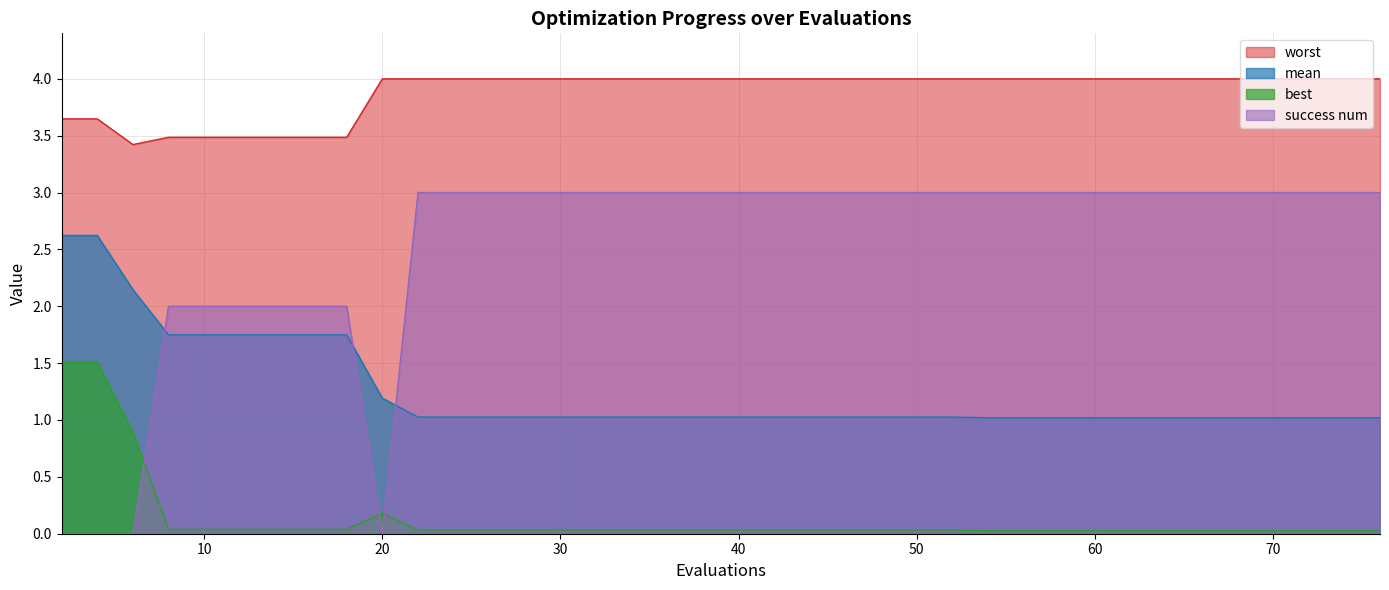

Reading left to right, what are all the values shown in this chart?

mean: 2.6	2.6	2.1	1.7	1.7	1.7	1.7	1.7	1.7	1.2	1.0	1.0	1.0	1.0	1.0	1.0	1.0	1.0	1.0	1.0	1.0	1.0	1.0	1.0	1.0	1.0	1.0	1.0	1.0	1.0	1.0	1.0	1.0	1.0	1.0	1.0	1.0	1.0	1.0	1.0
best: 1.5	1.5	0.9	0.0	0.0	0.0	0.0	0.0	0.0	0.2	0.0	0.0	0.0	0.0	0.0	0.0	0.0	0.0	0.0	0.0	0.0	0.0	0.0	0.0	0.0	0.0	0.0	0.0	0.0	0.0	0.0	0.0	0.0	0.0	0.0	0.0	0.0	0.0	0.0	0.0
worst: 3.6	3.6	3.4	3.5	3.5	3.5	3.5	3.5	3.5	4.0	4.0	4.0	4.0	4.0	4.0	4.0	4.0	4.0	4.0	4.0	4.0	4.0	4.0	4.0	4.0	4.0	4.0	4.0	4.0	4.0	4.0	4.0	4.0	4.0	4.0	4.0	4.0	4.0	4.0	4.0
success num: 0.0	0.0	0.0	2.0	2.0	2.0	2.0	2.0	2.0	0.0	3.0	3.0	3.0	3.0	3.0	3.0	3.0	3.0	3.0	3.0	3.0	3.0	3.0	3.0	3.0	3.0	3.0	3.0	3.0	3.0	3.0	3.0	3.0	3.0	3.0	3.0	3.0	3.0	3.0	3.0